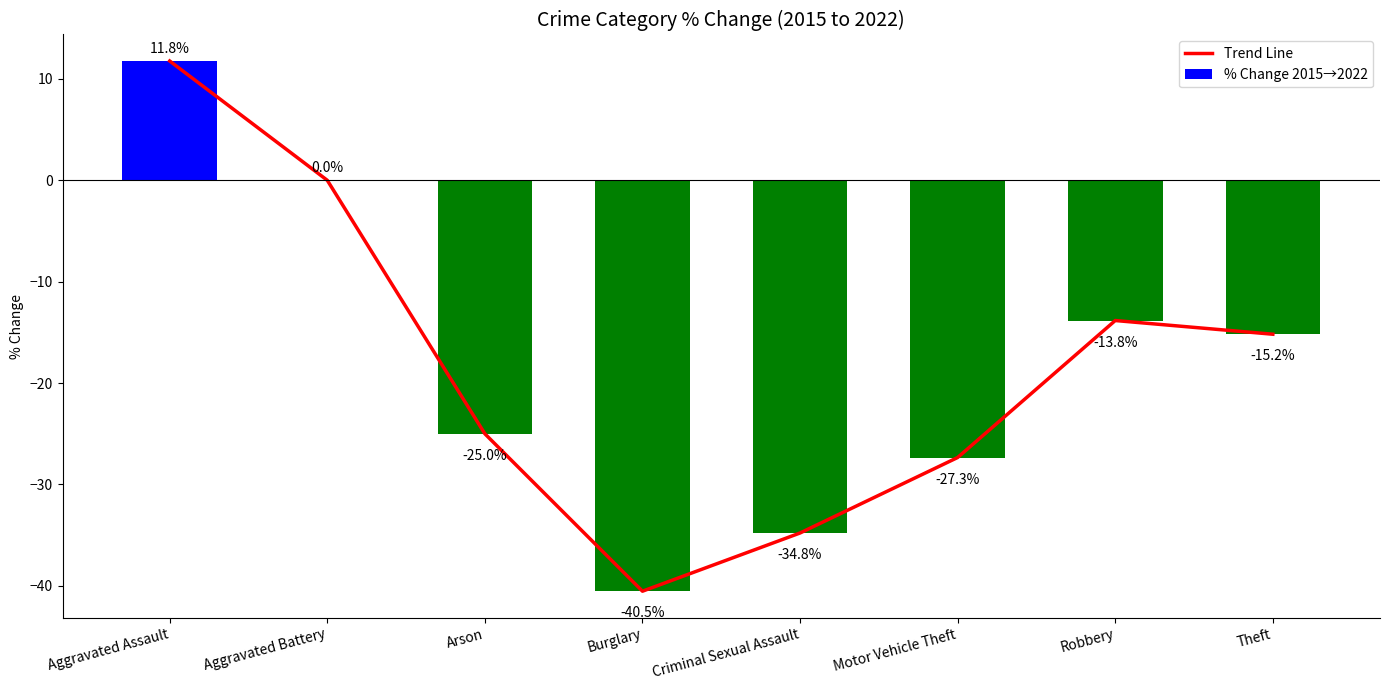

At which label does % Change 2015→2022 reach its minimum?

Burglary